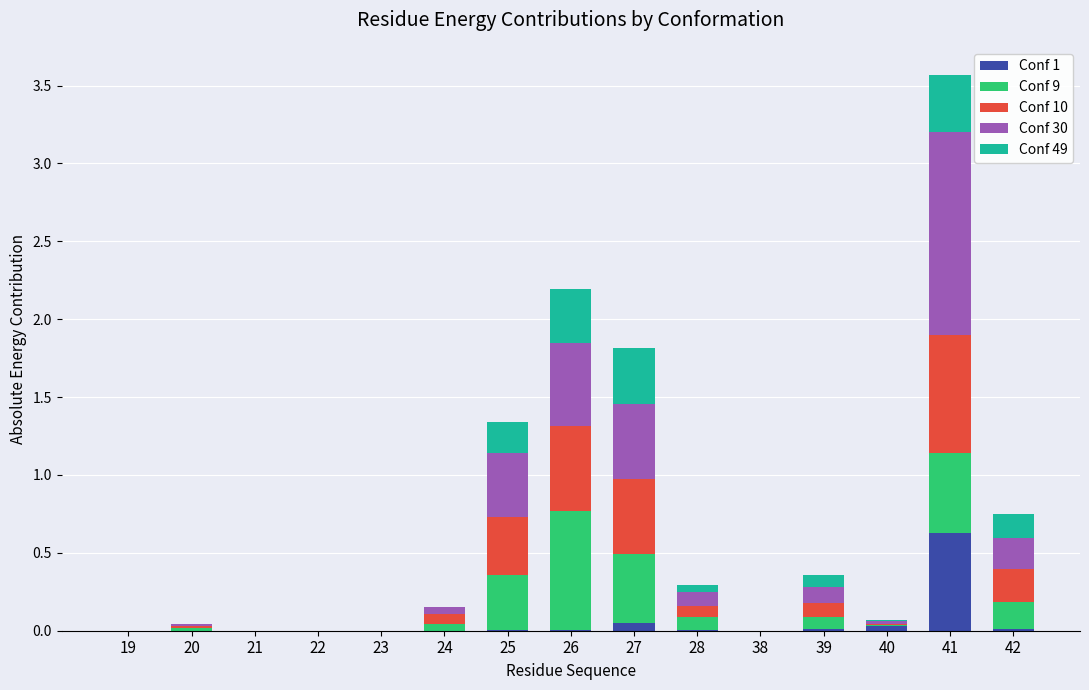

True or false: Conf 1 has a value of 0.0 at 38.

True